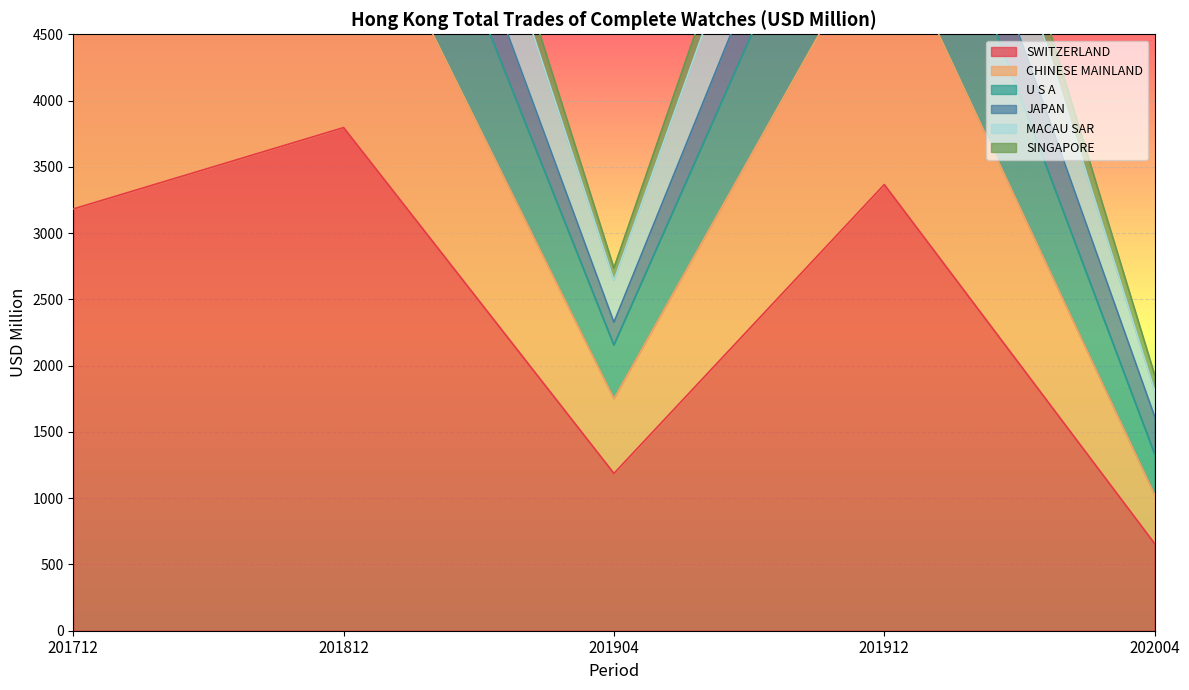

Which has a higher value, 201904 or 201712?

201712